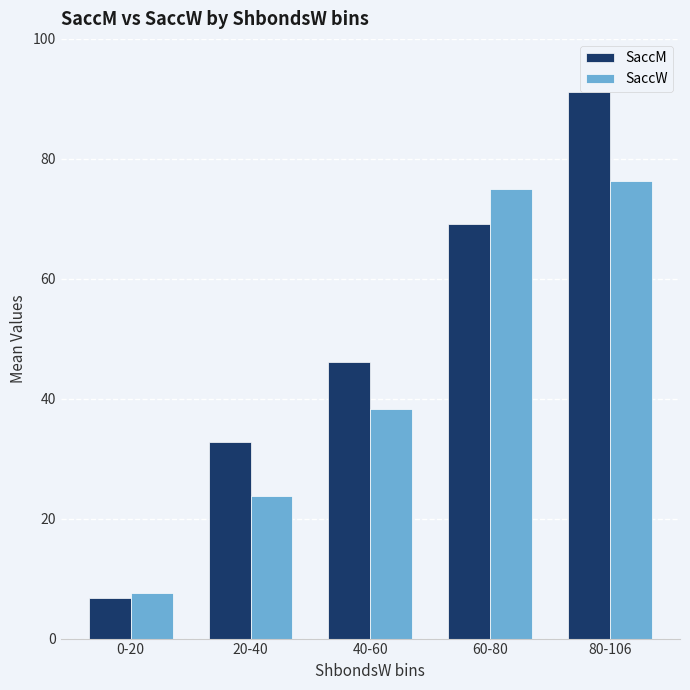

What is the difference between the maximum and minimum values in the SaccM series?

84.4